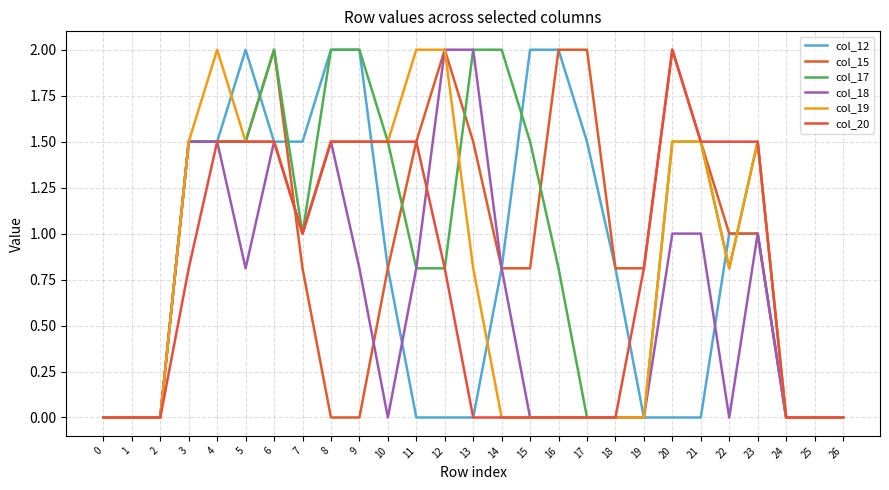

What is the highest value of the col_20 series?

2.0